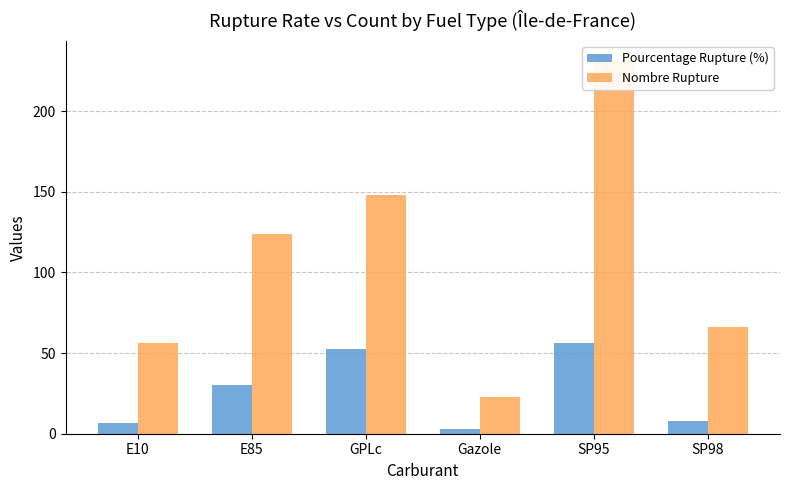

The value of Pourcentage Rupture (%) at SP98 is 10.8. True or false?

False